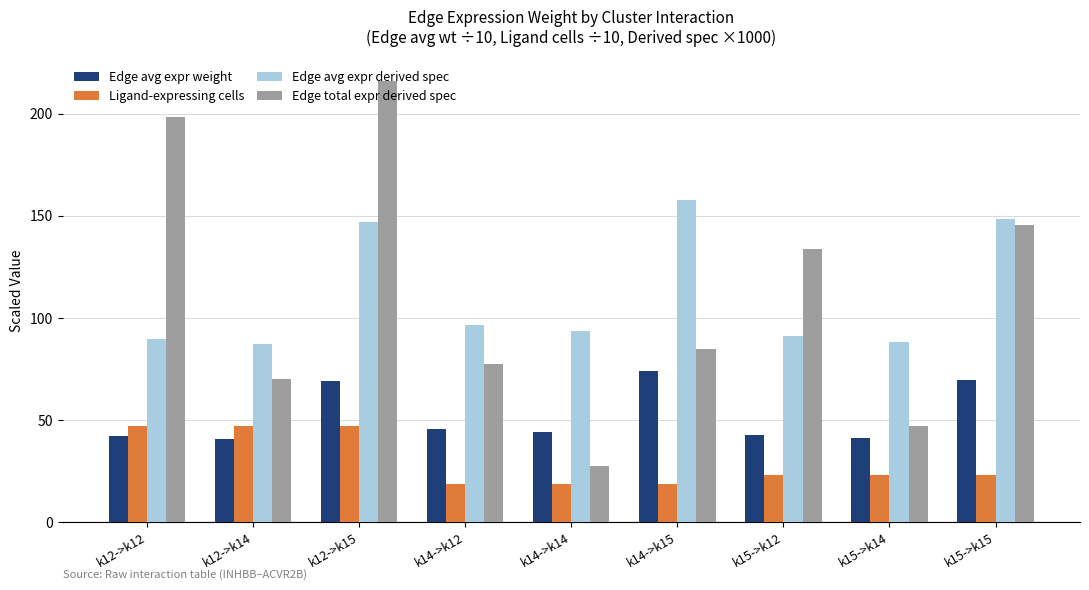

How many groups of bars are there?

9